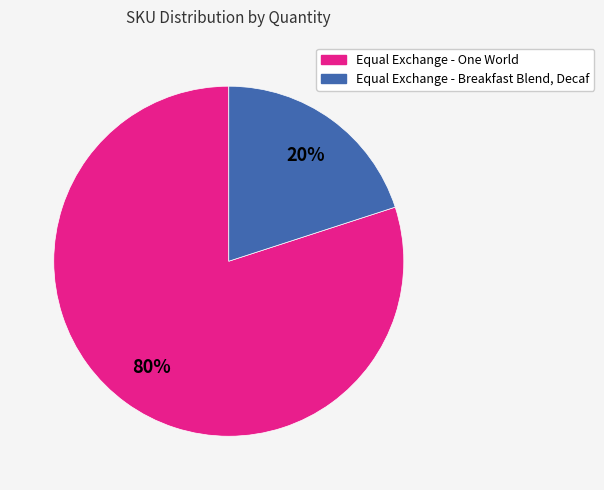

To the nearest percent, what is the difference between the Equal Exchange - One World and Equal Exchange - Breakfast Blend, Decaf slice percentages?

60%